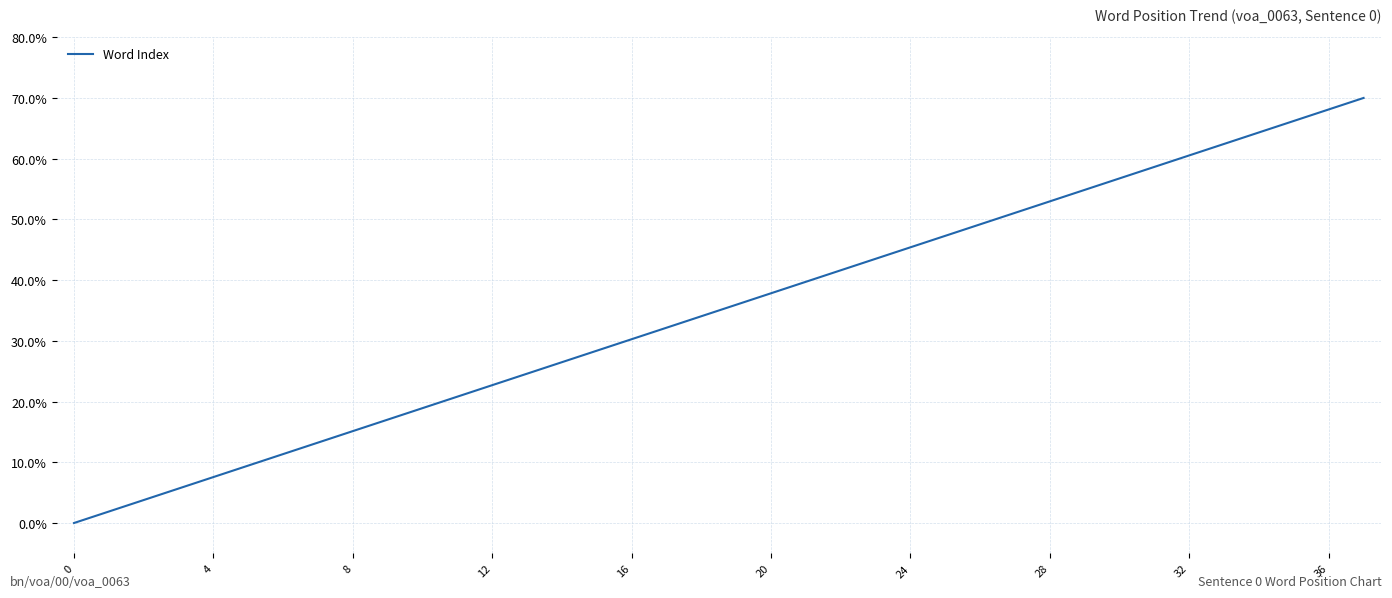

What is the maximum value shown in the chart?

70.0